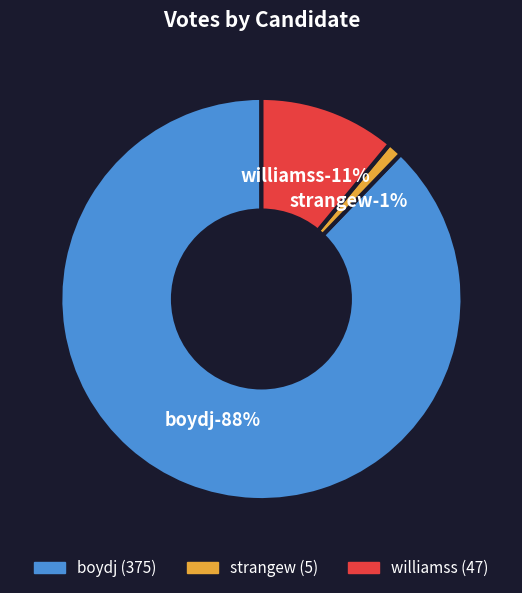

Is williamss the majority of the pie?

No